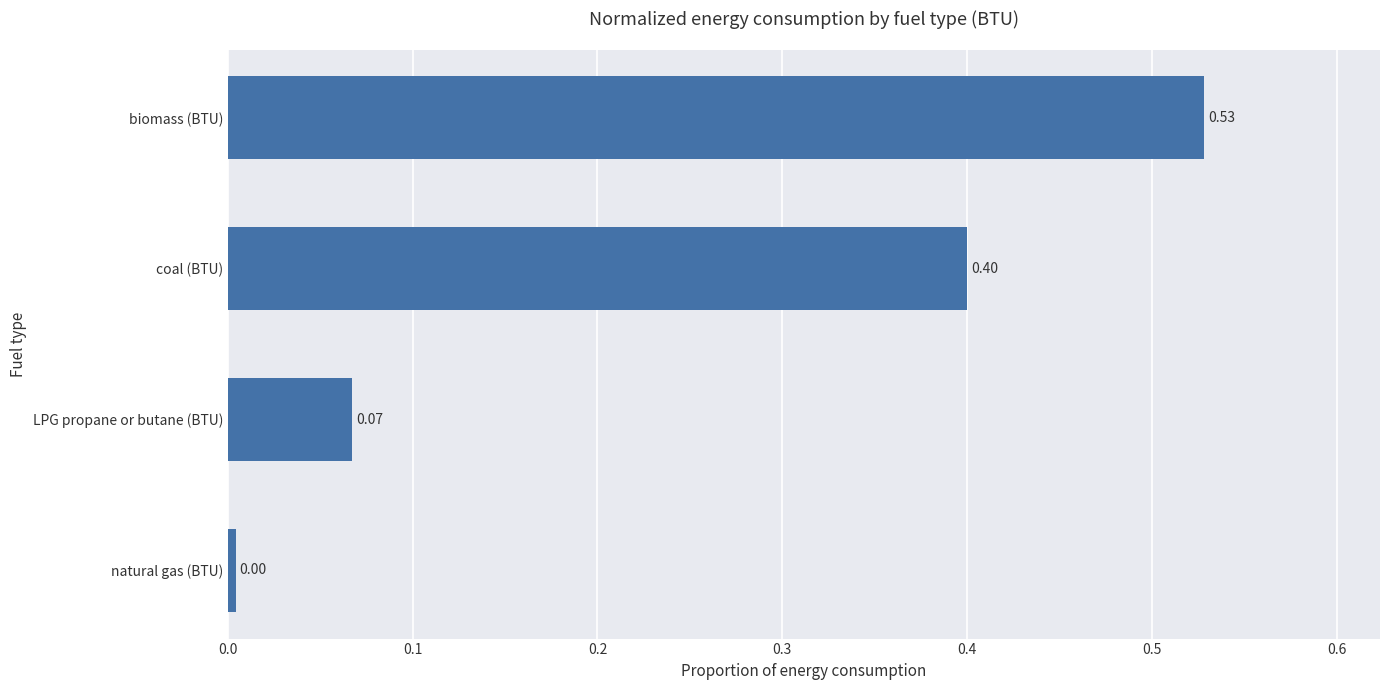

List the labels in order of value, largest first.

biomass (BTU), coal (BTU), LPG propane or butane (BTU), natural gas (BTU)